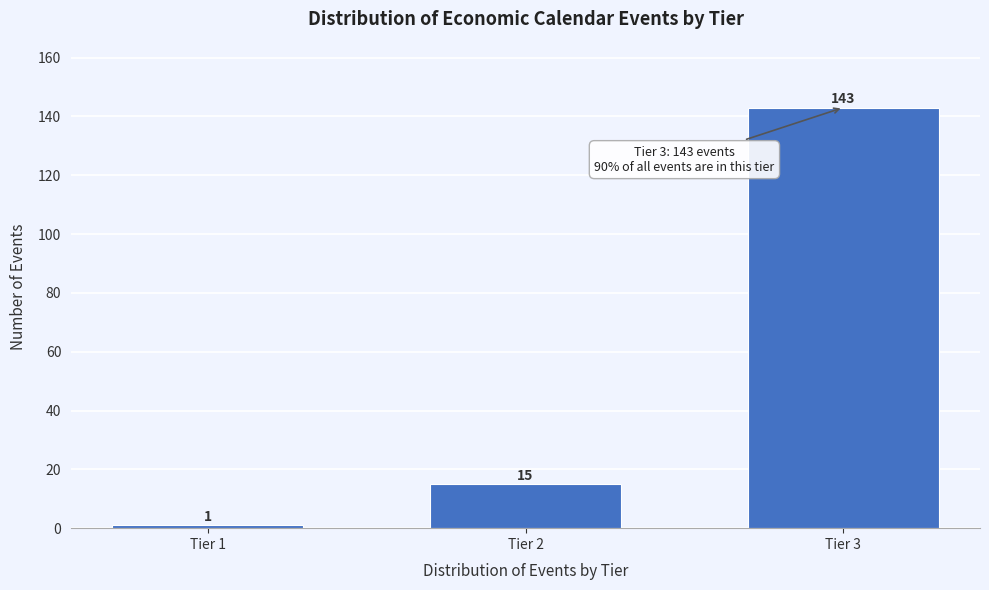

Reading right to left, list all the values displayed in this chart.

143	15	1